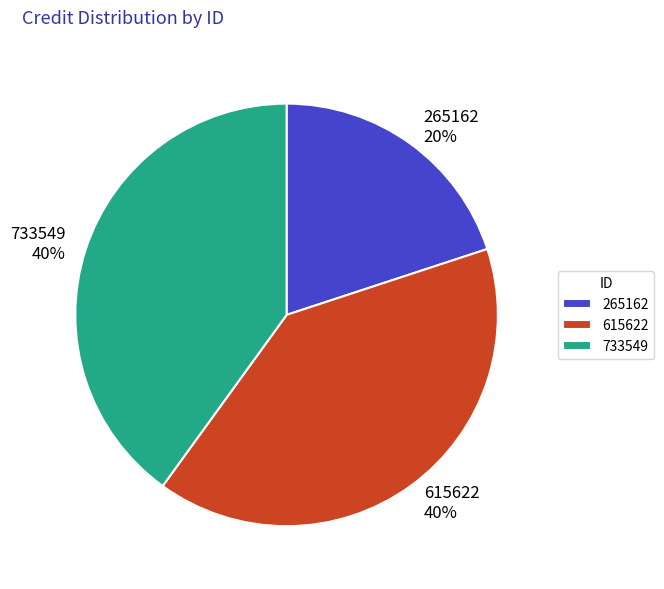

Does 265162 account for over 50% of the chart?

No